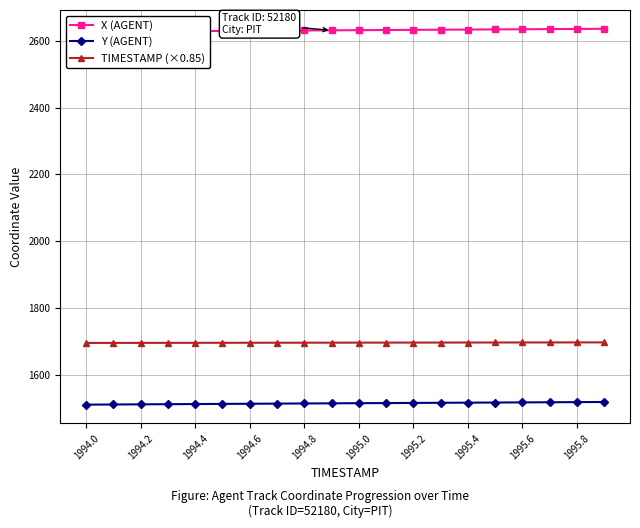

Is the value of Y (AGENT) at 1995.2 greater than the value of TIMESTAMP (×0.85) at 1995.8?

No